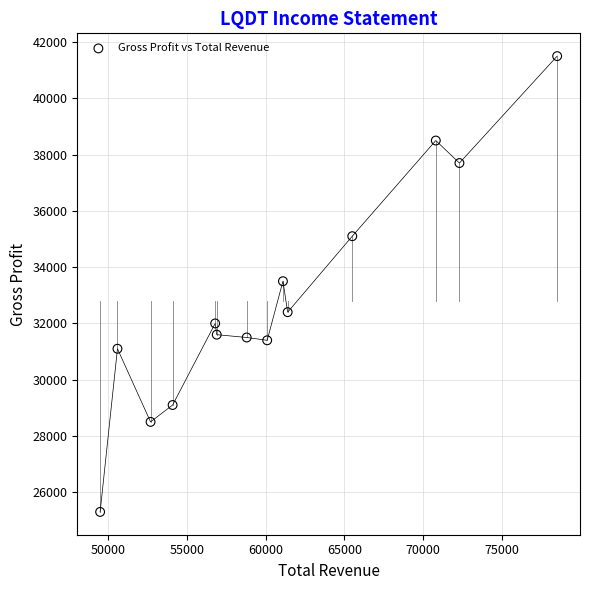

What is the range of Y values (max minus min)?

16200